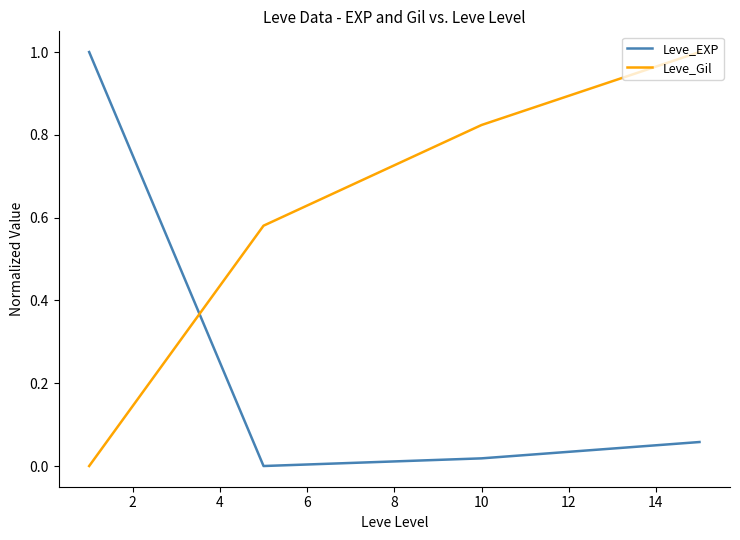

Count the number of data series in this chart.

2